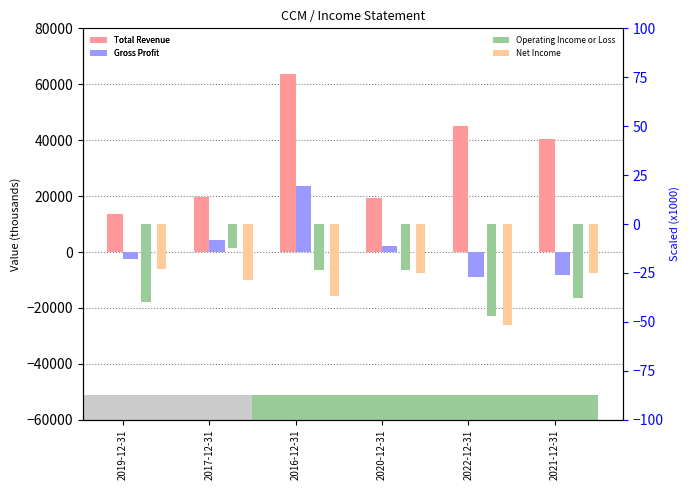

Reading right to left, what are all the values shown in this chart?

Total Revenue: 2021-12-31=40300.0	2022-12-31=45200.0	2020-12-31=19300.0	2016-12-31=63700.0	2017-12-31=19500.0	2019-12-31=13600.0
Gross Profit: 2021-12-31=-8200.0	2022-12-31=-8800.0	2020-12-31=2300.0	2016-12-31=23600.0	2017-12-31=4200.0	2019-12-31=-2600.0
Operating Income or Loss: 2021-12-31=-37.8	2022-12-31=-47.0	2020-12-31=-23.6	2016-12-31=-23.6	2017-12-31=-12.2	2019-12-31=-40.0
Net Income: 2021-12-31=-25.0	2022-12-31=-51.7	2020-12-31=-25.0	2016-12-31=-36.7	2017-12-31=-28.6	2019-12-31=-23.0